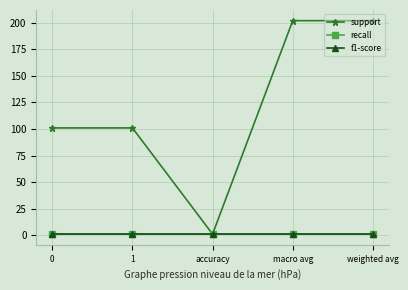

Is this an area chart (filled region under the line)?

No